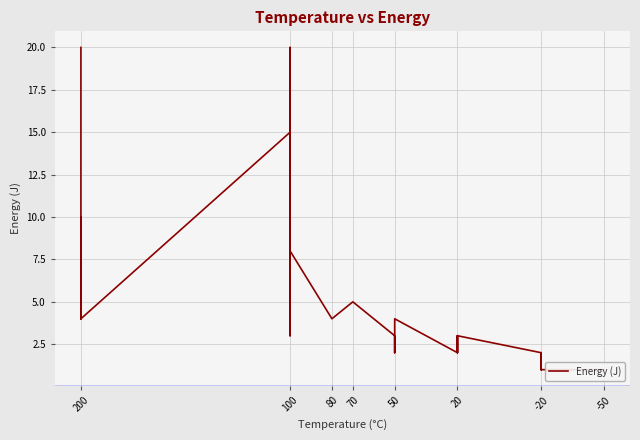

Reading left to right, list all the values displayed in this chart.

20	12	4	10	10	4	15	4	6	20	7	4	3	8	8	4	5	3	2	3	4	4	4	2	2	3	2	2	2	2	3	2	1	1	1	1	2	1	1	1